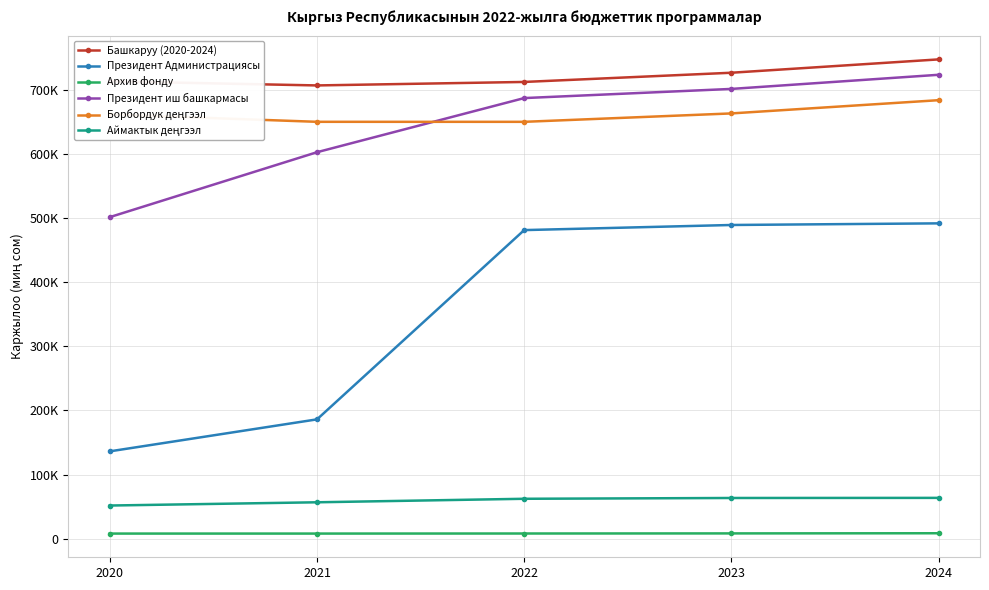

Does the chart have visible grid lines?

Yes